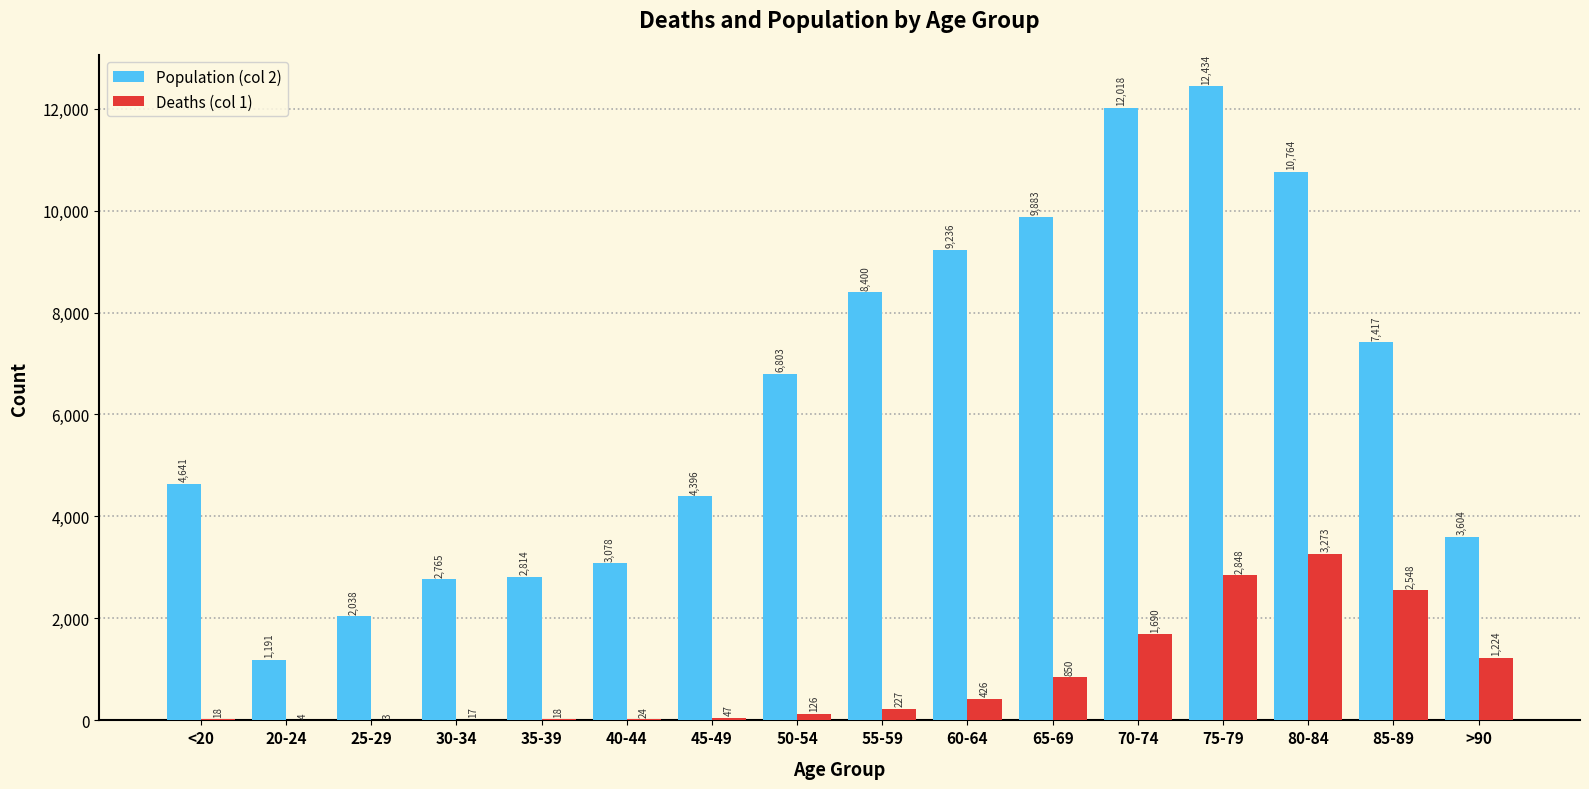

What is the difference between the Population (col 2) values at >90 and 55-59?

4796